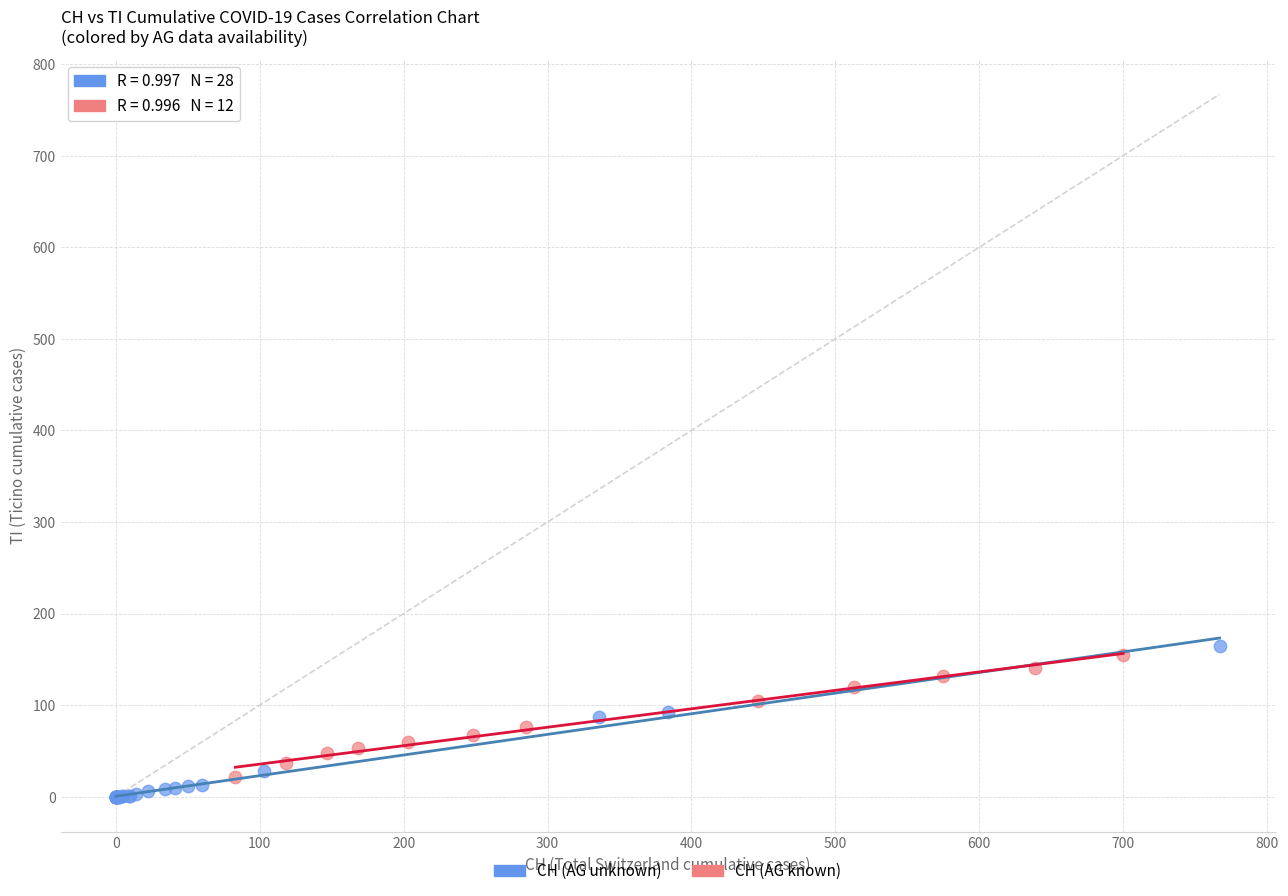

Which series has the largest Y range (max minus min)?

CH (AG unknown)